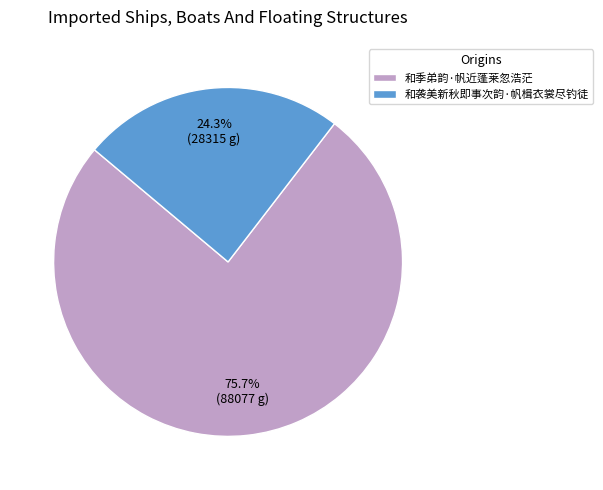

To the nearest percent, what is the difference between the 和袭美新秋即事次韵·帆楫衣裳尽钓徒 and 和季弟韵·帆近蓬莱忽浩茫 slice percentages?

51%